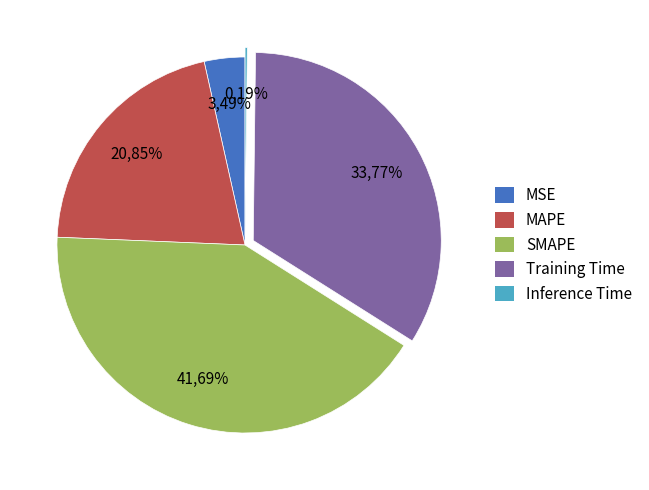

What portion of the pie excludes SMAPE?

58.3%